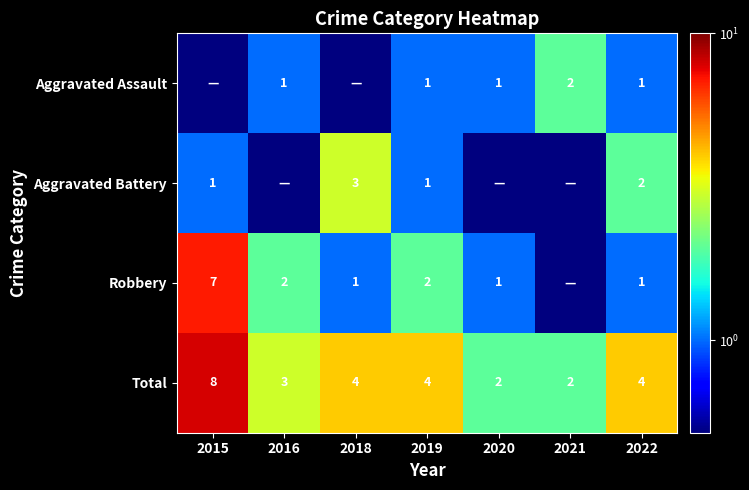

What is the minimum value for Total?

2.0